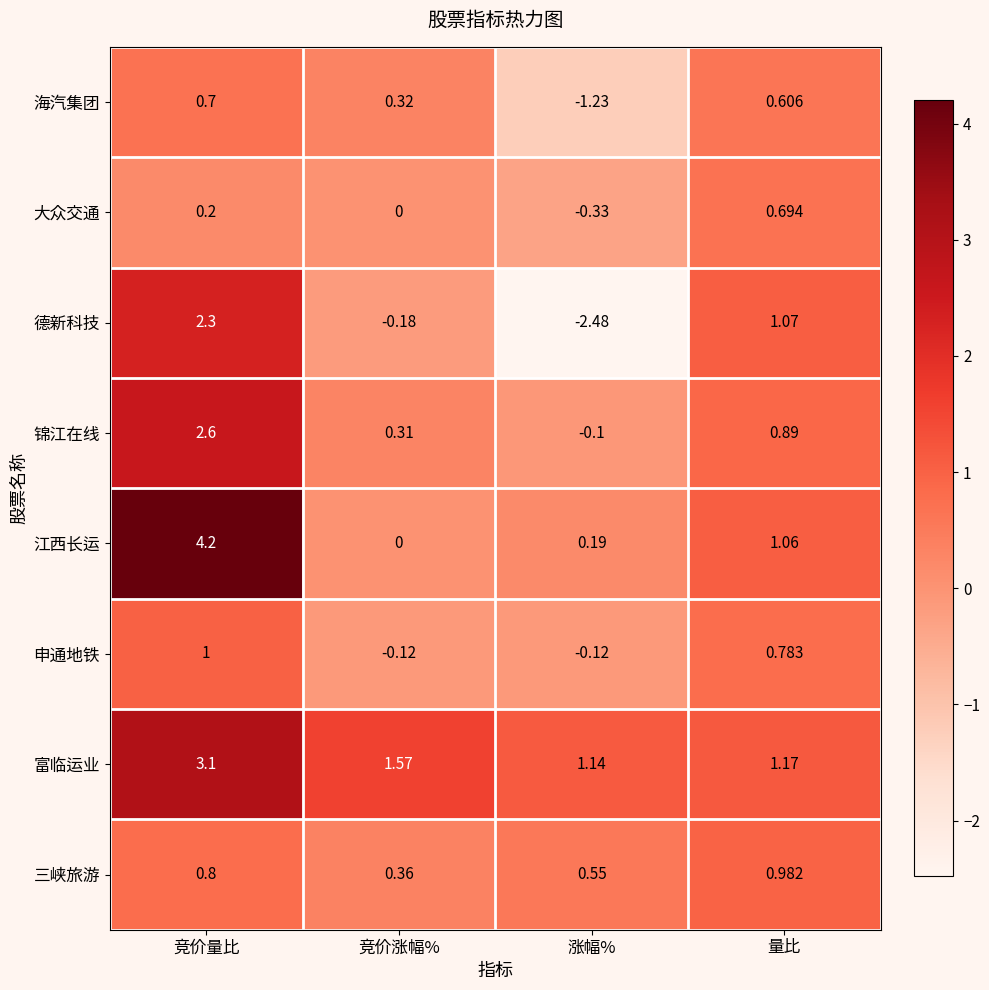

Where is 富临运业 nearest to the value 2?

竞价涨幅%